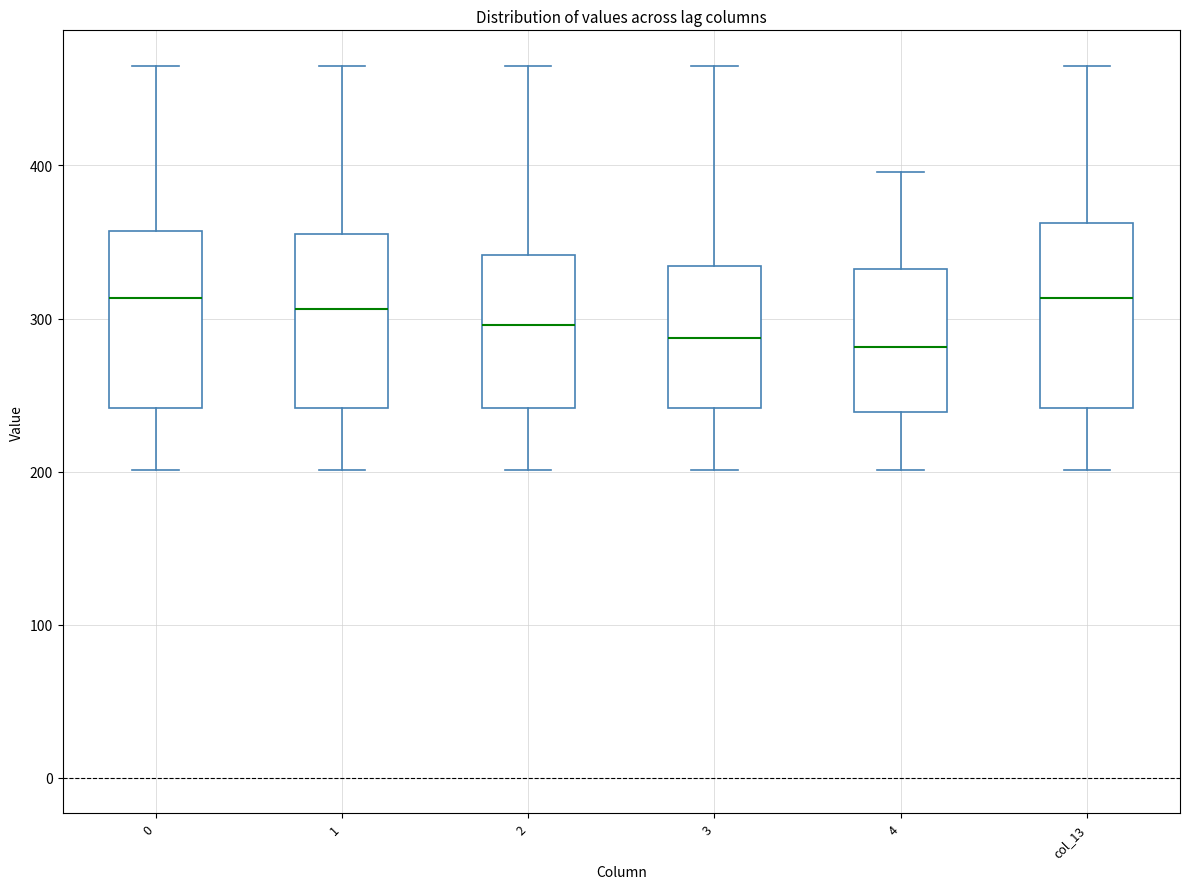

Reading left to right, read every box against the y-axis: the position of its median line, the range the box covers, and the ends of its whiskers. The values are not printed on the chart, so give them approximately, as read against the axis.

0: median 310, box 240 to 360, whiskers 200 to 470
1: median 310, box 240 to 360, whiskers 200 to 470
2: median 300, box 240 to 340, whiskers 200 to 470
3: median 290, box 240 to 330, whiskers 200 to 470
4: median 280, box 240 to 330, whiskers 200 to 400
col_13: median 310, box 240 to 360, whiskers 200 to 470